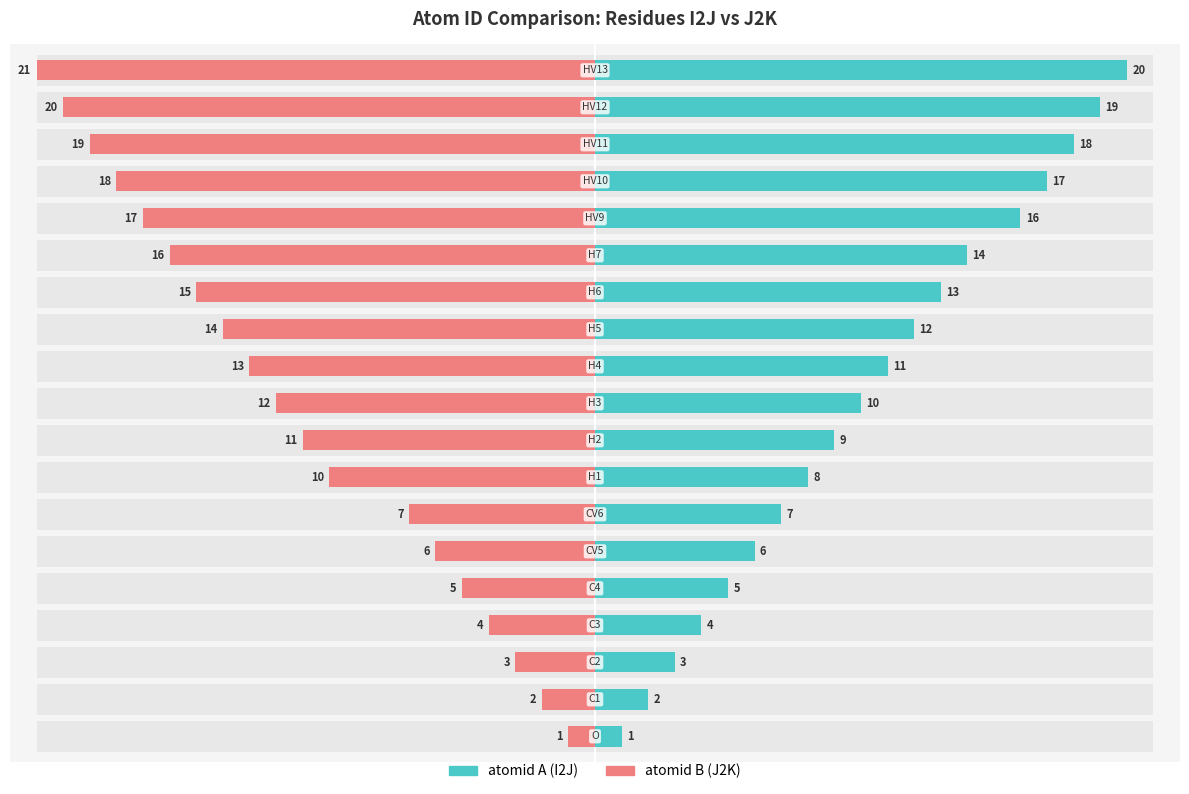

Which series has the widest spread of values?

atomid B